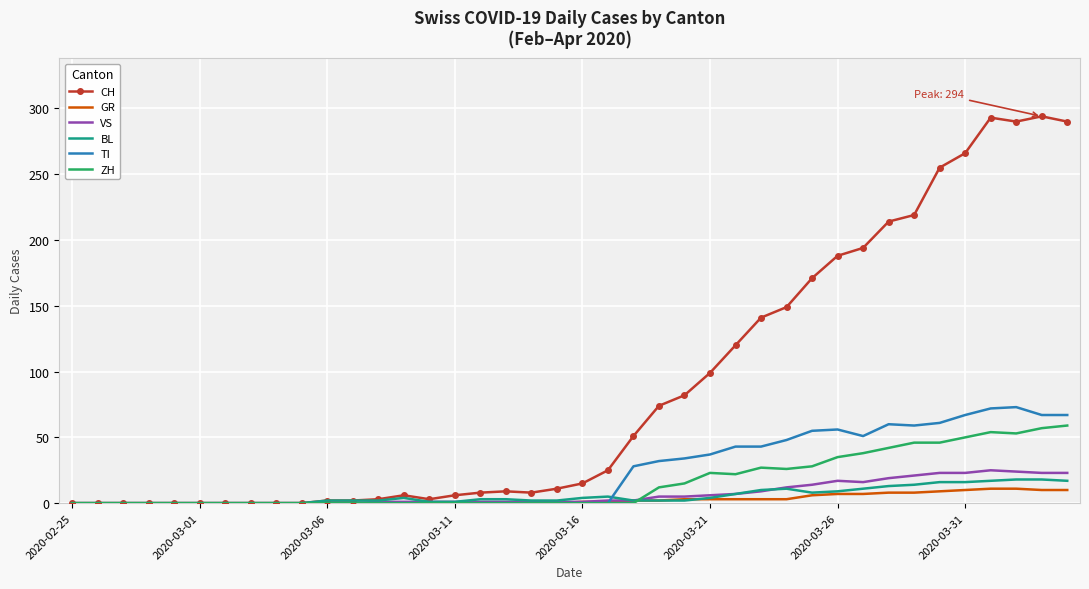

What is the maximum value for GR?

11